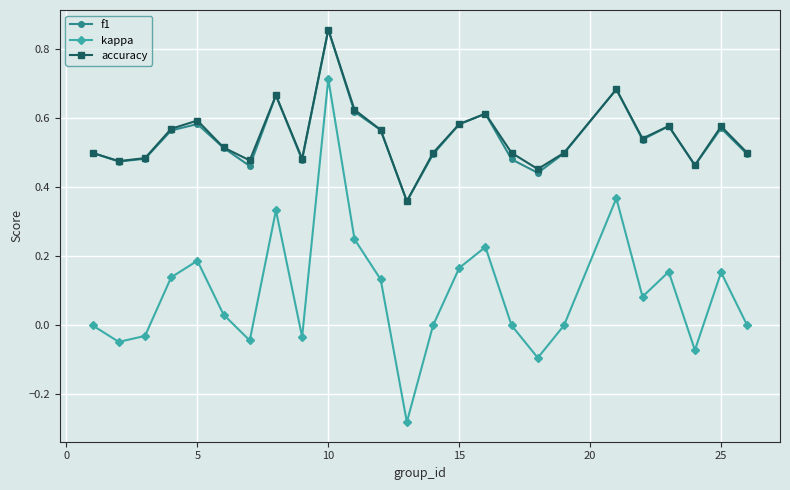

True or false: accuracy and kappa cross at least once.

False